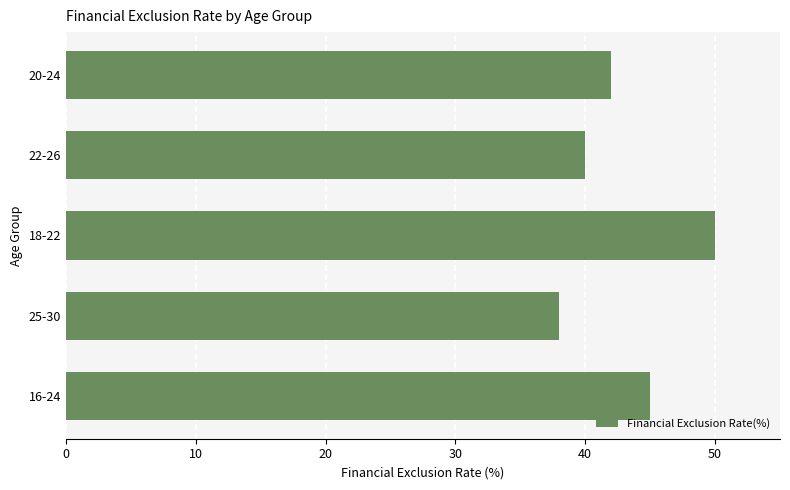

What is the greatest value displayed?

50